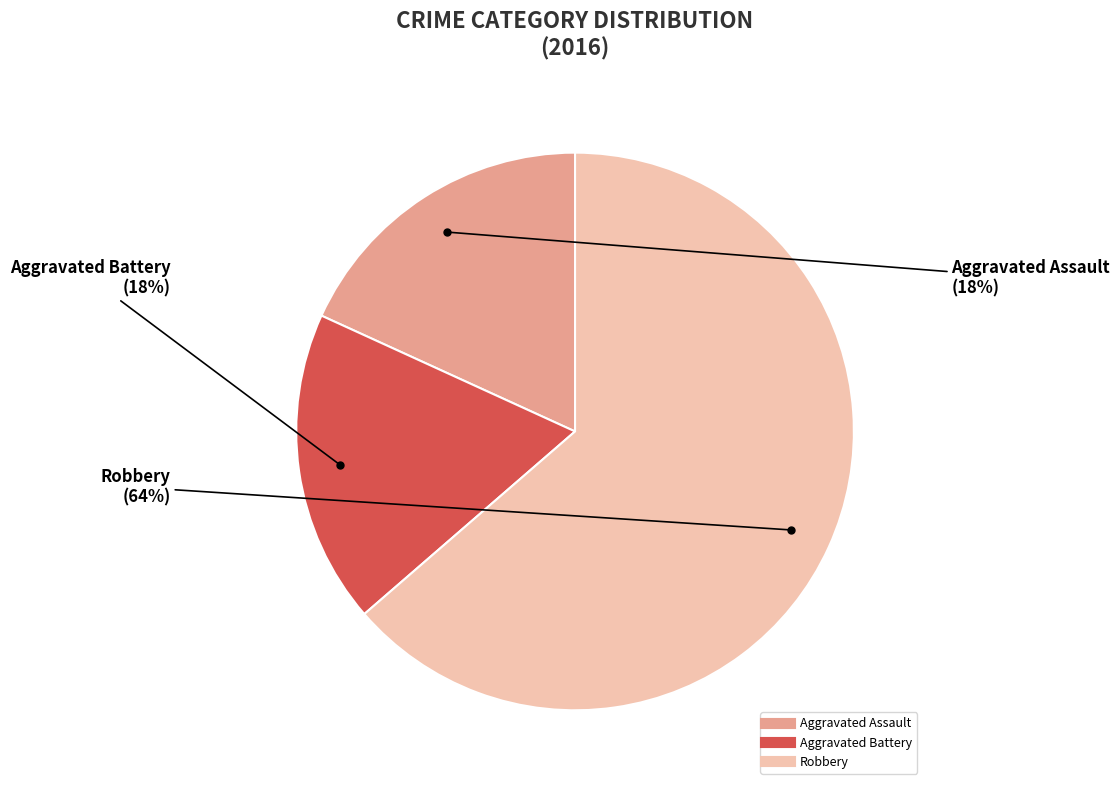

To the nearest percent, what is the average slice percentage?

33%